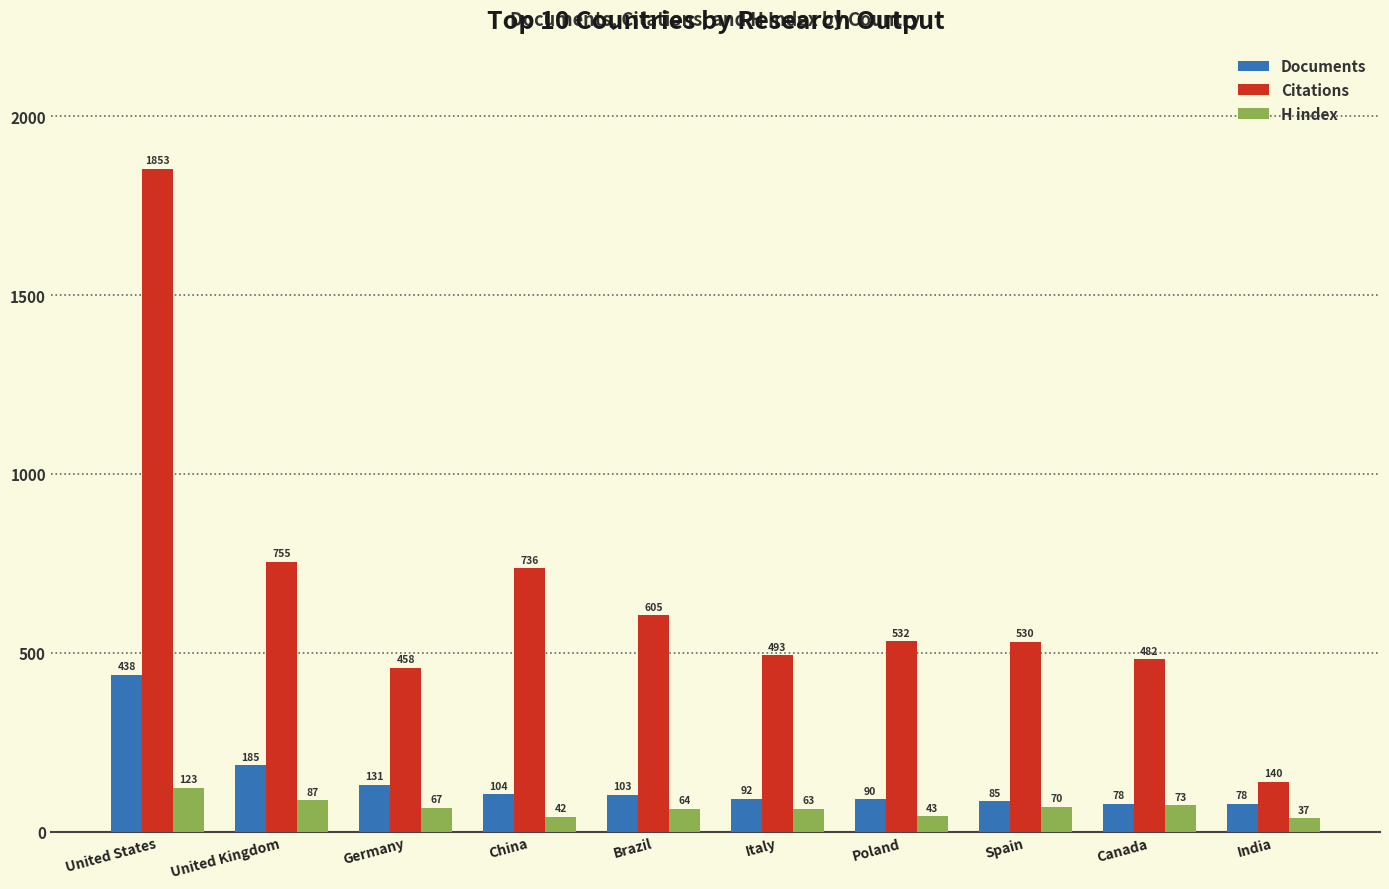

Rank the series at Spain from lowest to highest value.

H index, Documents, Citations